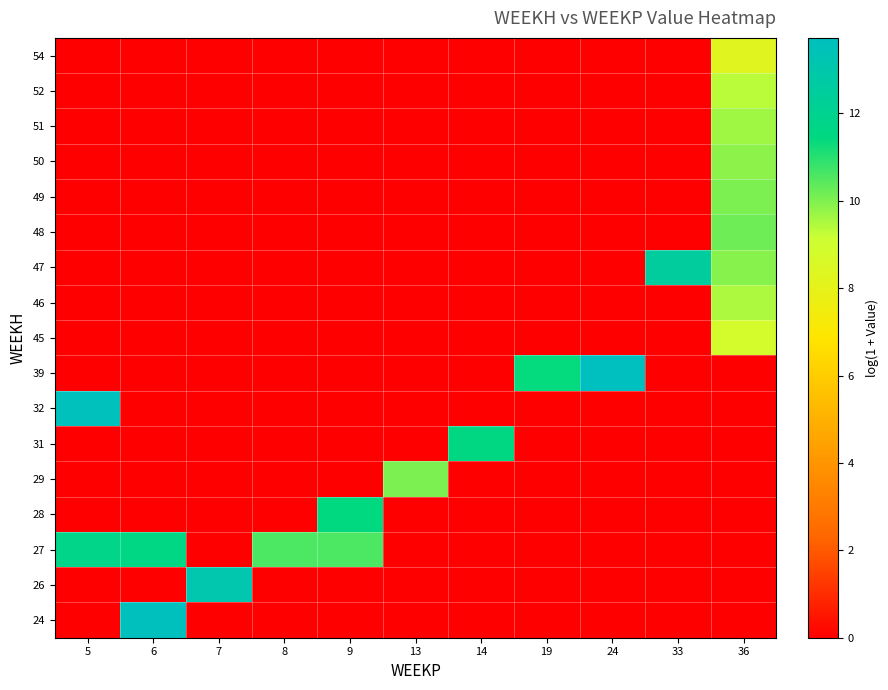

Which category has the lowest value across all series?

5